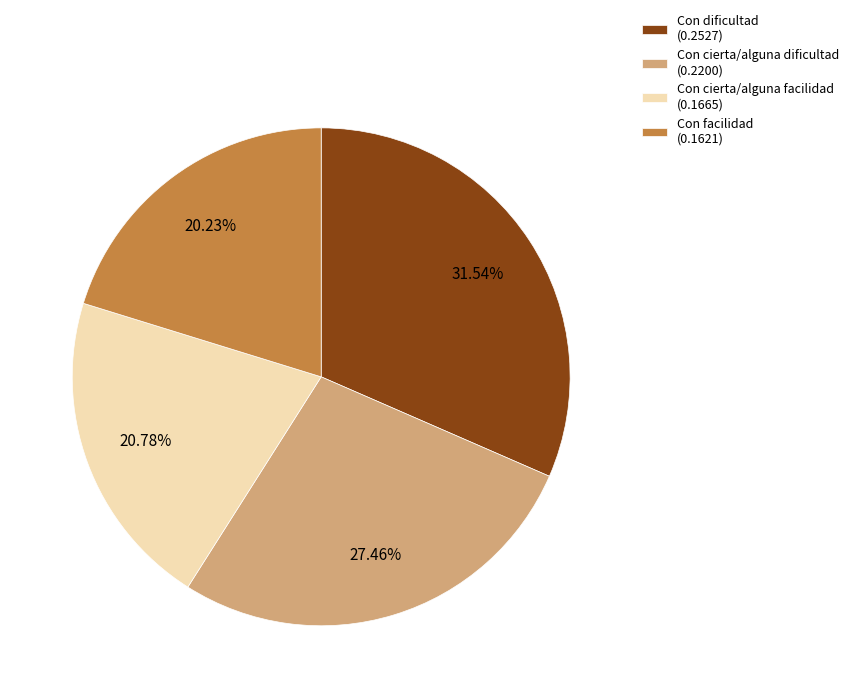

Which has a higher value, Con cierta/alguna facilidad or Con facilidad?

Con cierta/alguna facilidad